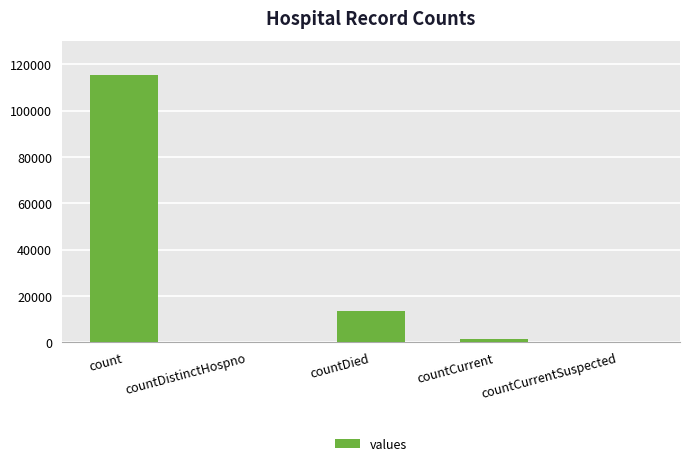

The chart shows a value of 20522 at countDied. True or false?

False